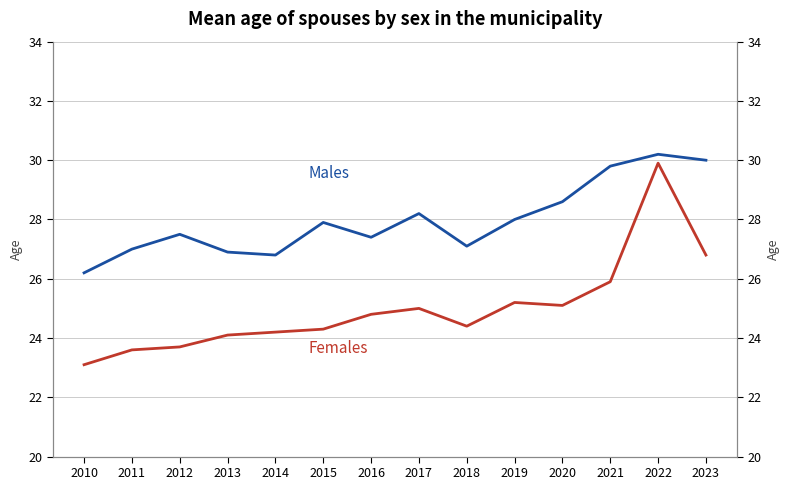

What are all the series names shown in the legend?

Males, Females